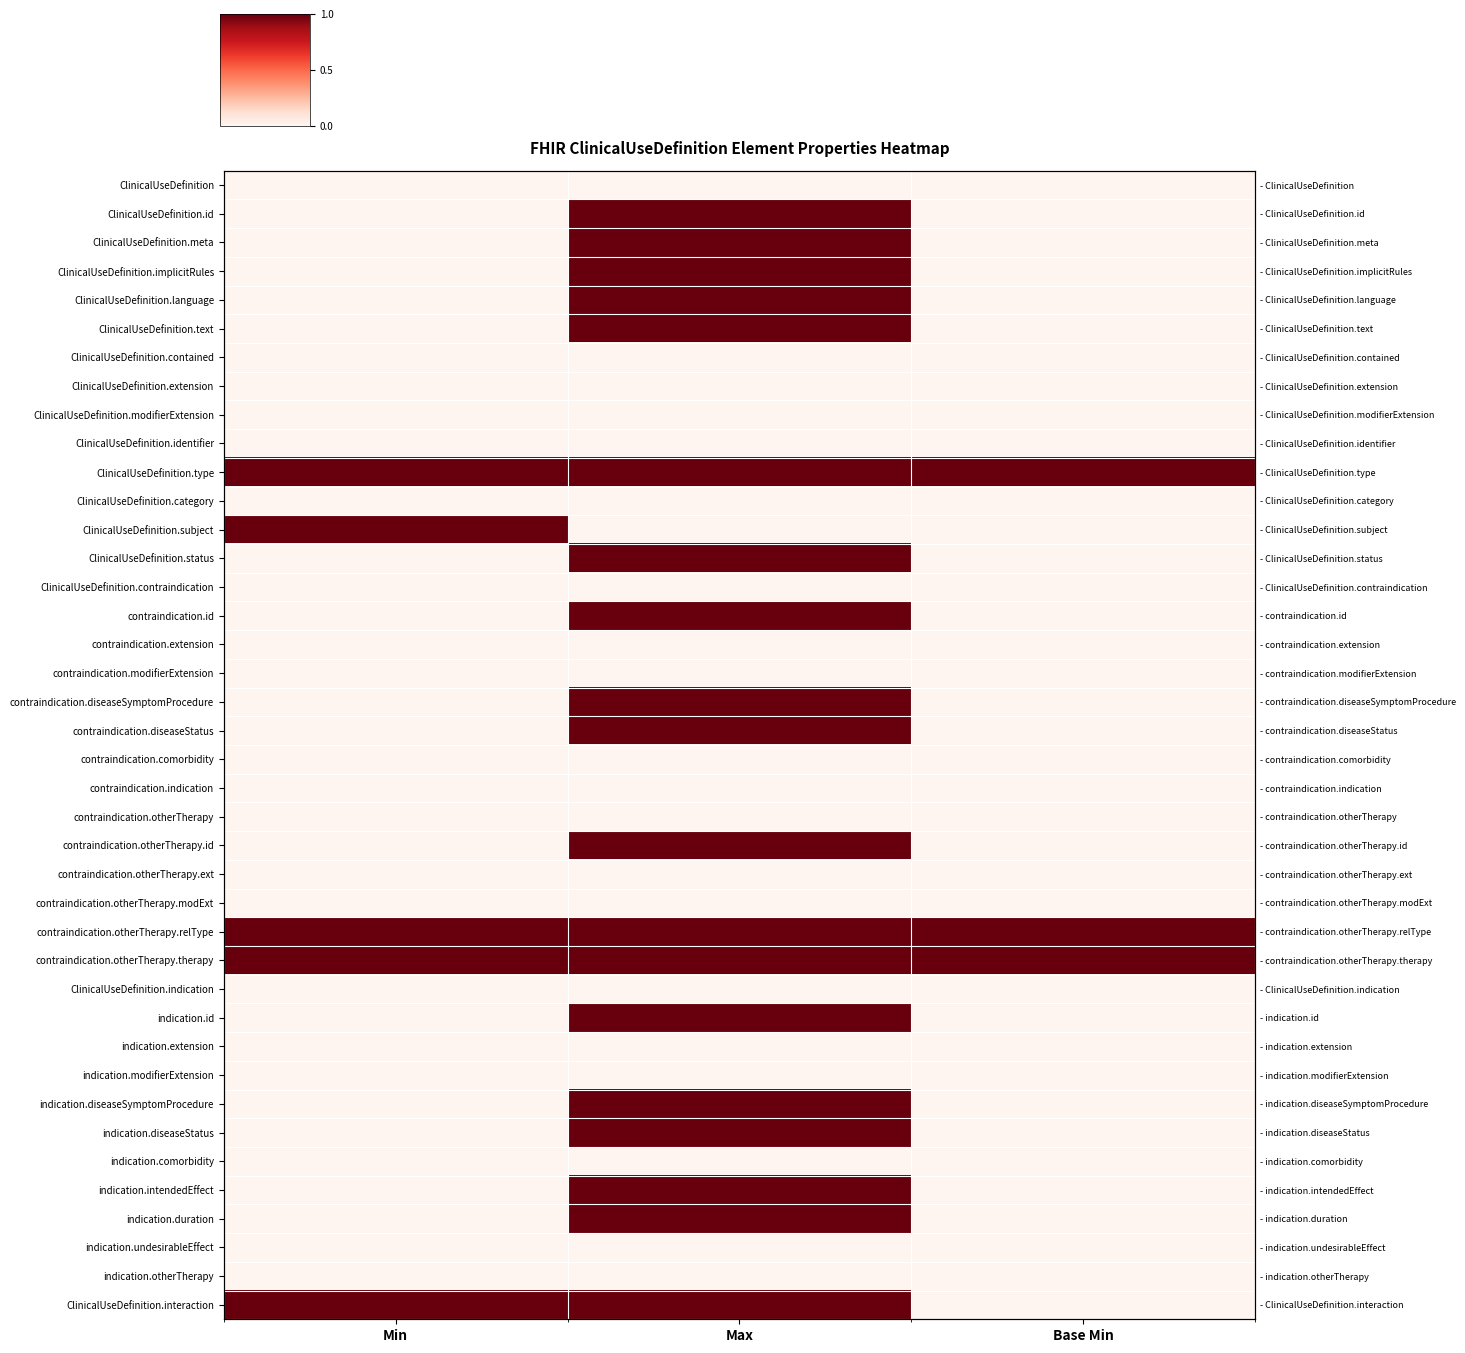

True or false: ClinicalUseDefinition.text has a value of 0 at Min.

True